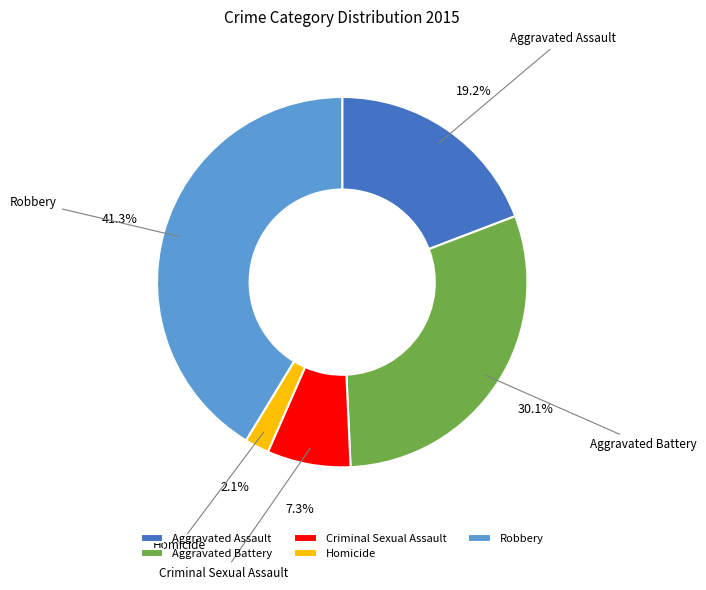

Is it true that Aggravated Battery is 38% of the pie?

False